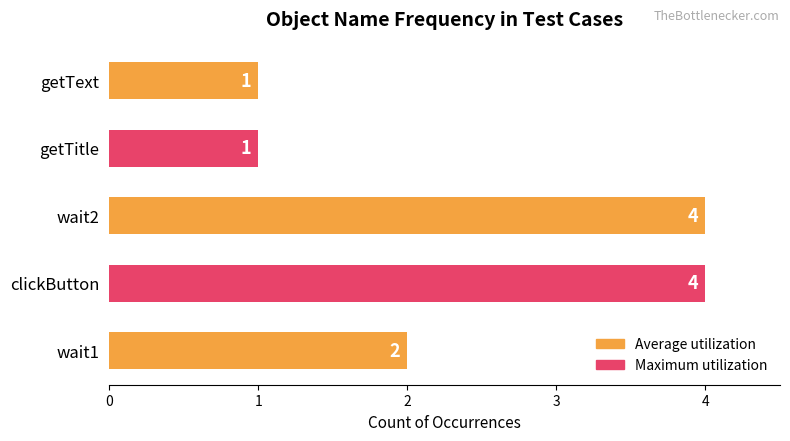

What is the minimum value shown in the chart?

1